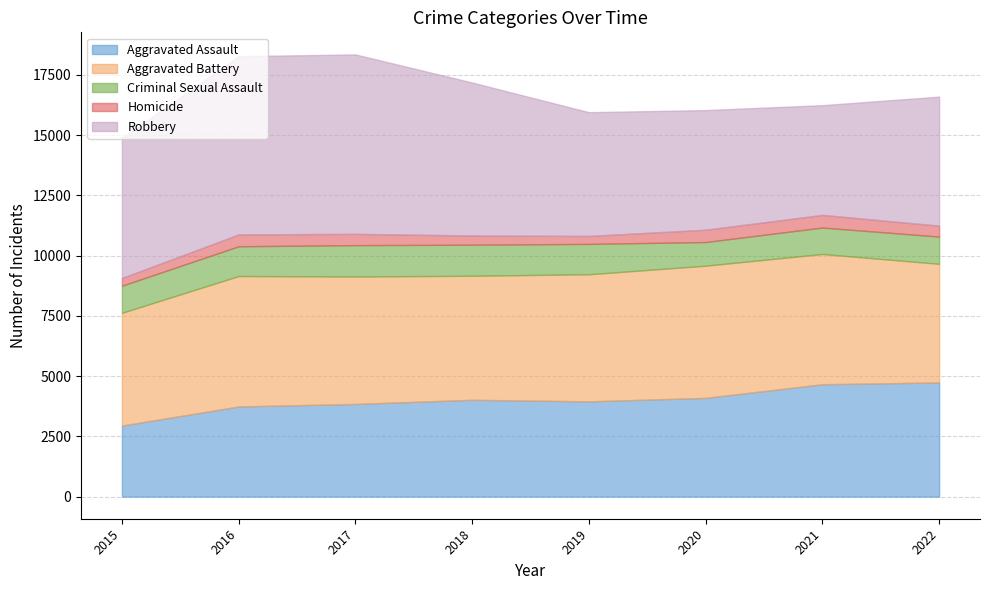

At which category does the chart reach its minimum across all series?

2015